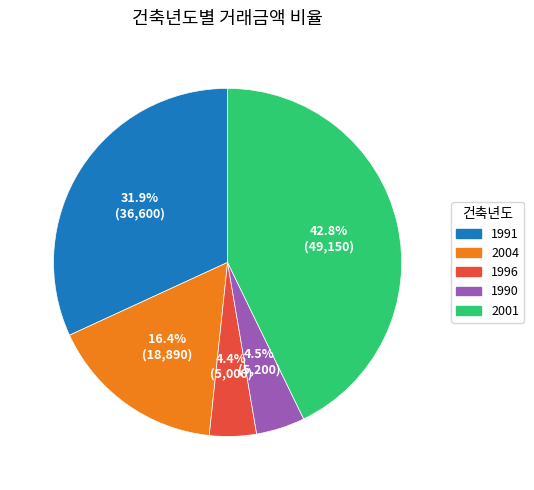

How many slices are in this pie chart?

5